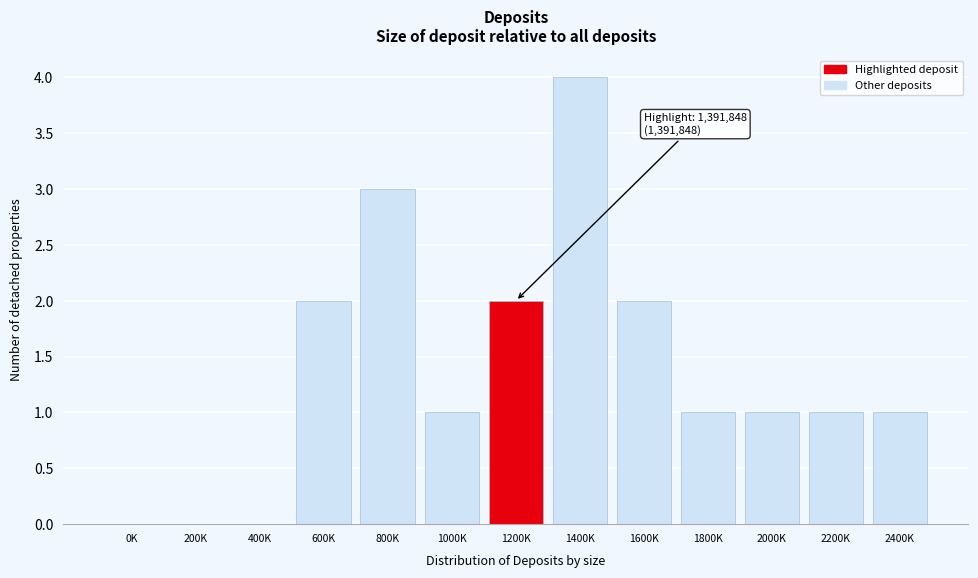

Reading left to right, transcribe all the data shown in this chart.

0K=0	200K=0	400K=0	600K=2	800K=3	1000K=1	1200K=2	1400K=4	1600K=2	1800K=1	2000K=1	2200K=1	2400K=1